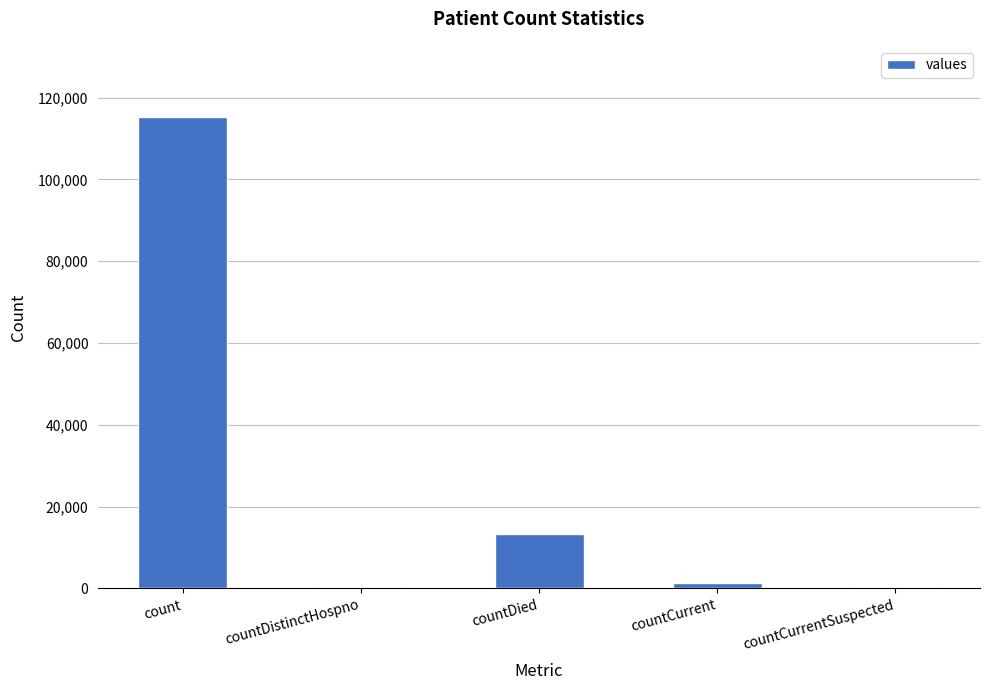

Reading left to right, what are all the values shown in this chart?

count=115379	countDistinctHospno=0	countDied=13343	countCurrent=1383	countCurrentSuspected=0